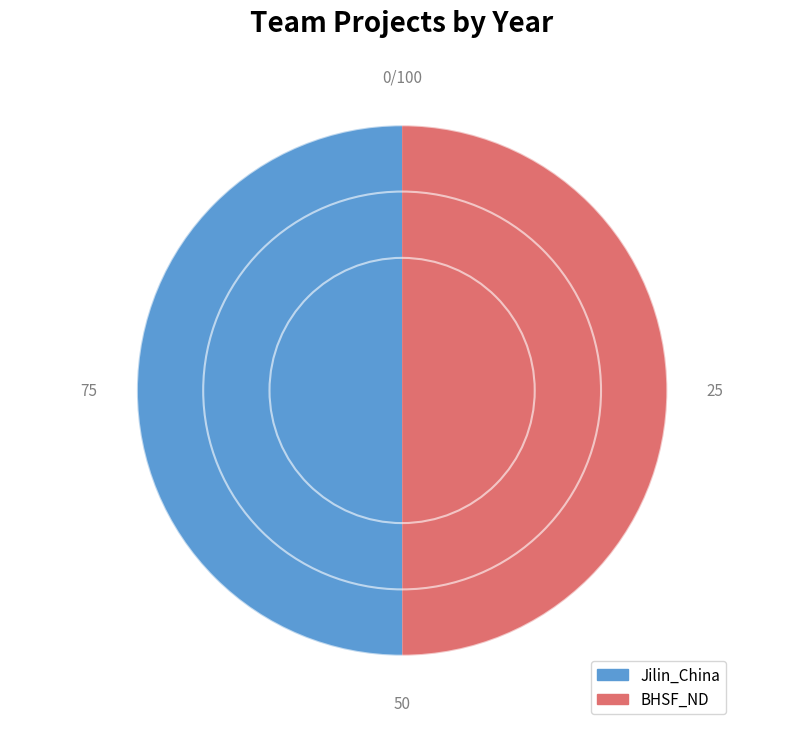

Approximately how many times larger is the value at BHSF_ND compared to Jilin_China?

1.0